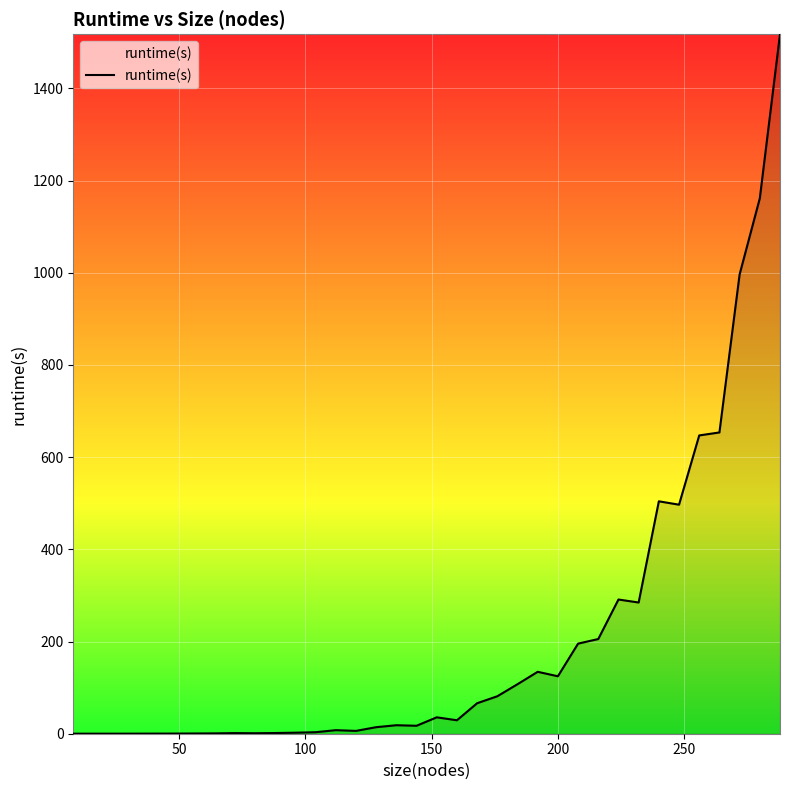

What is the greatest value displayed?

1517.5